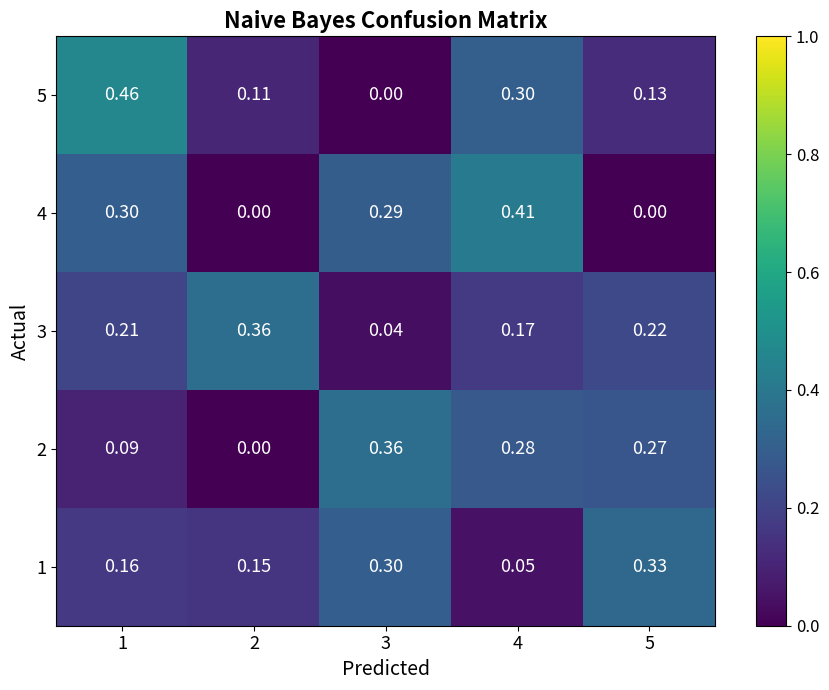

Is the value of 5 at 5 greater than the value of 1 at 1?

No